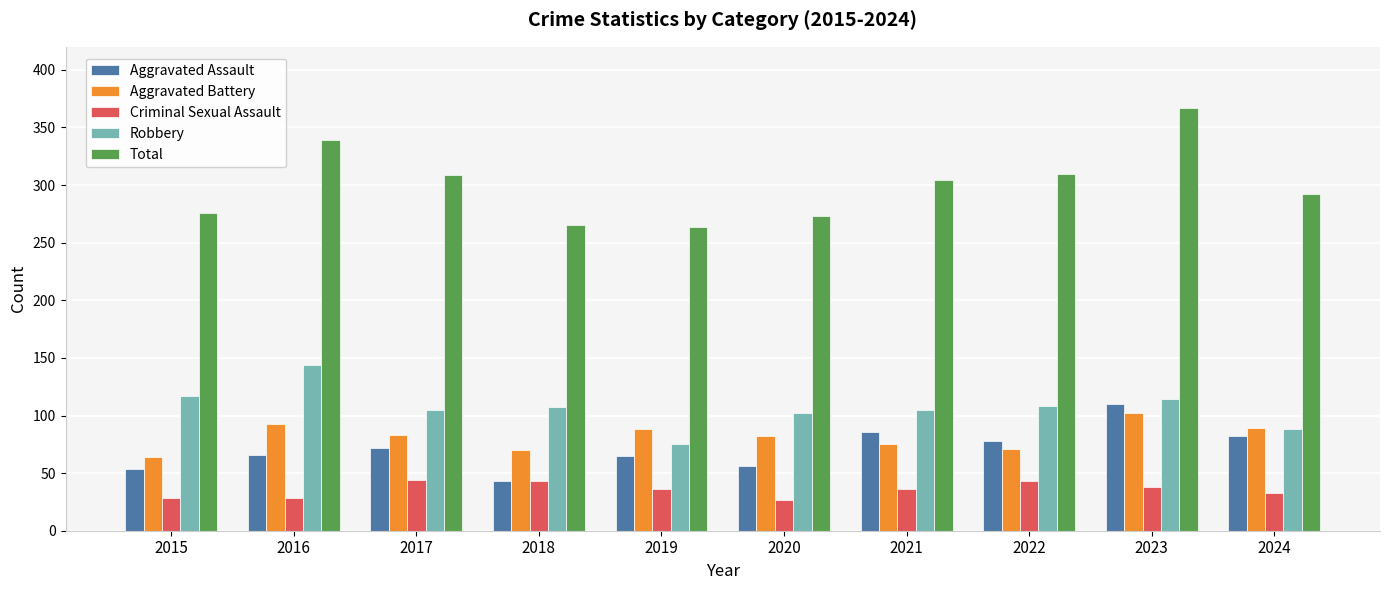

Which series has the largest total across all categories?

Total